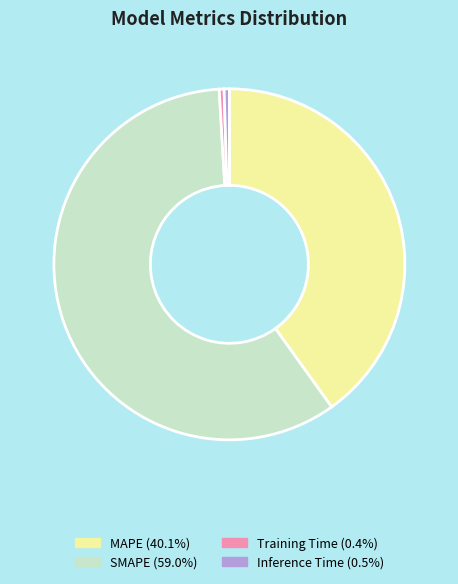

Which has a higher value, MAPE or SMAPE?

SMAPE